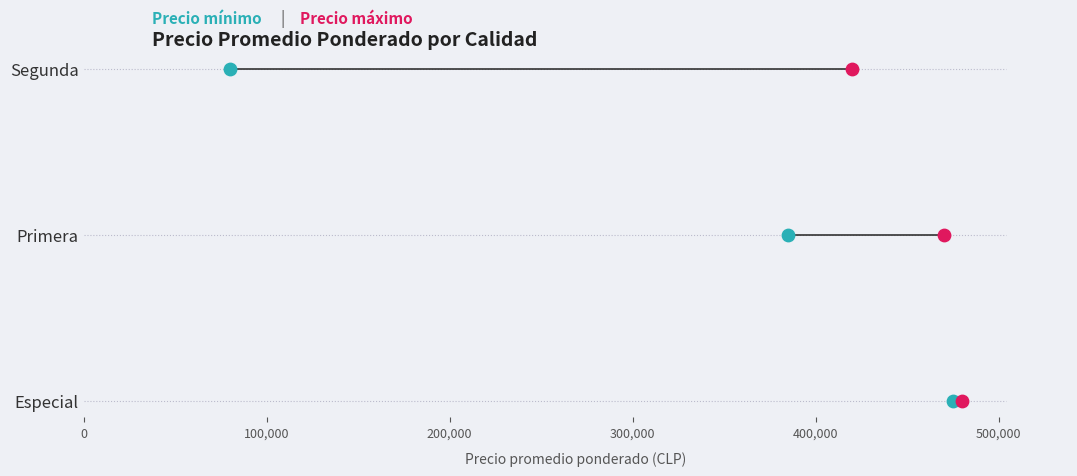

Which series contains the lowest Y value?

Precio mínimo